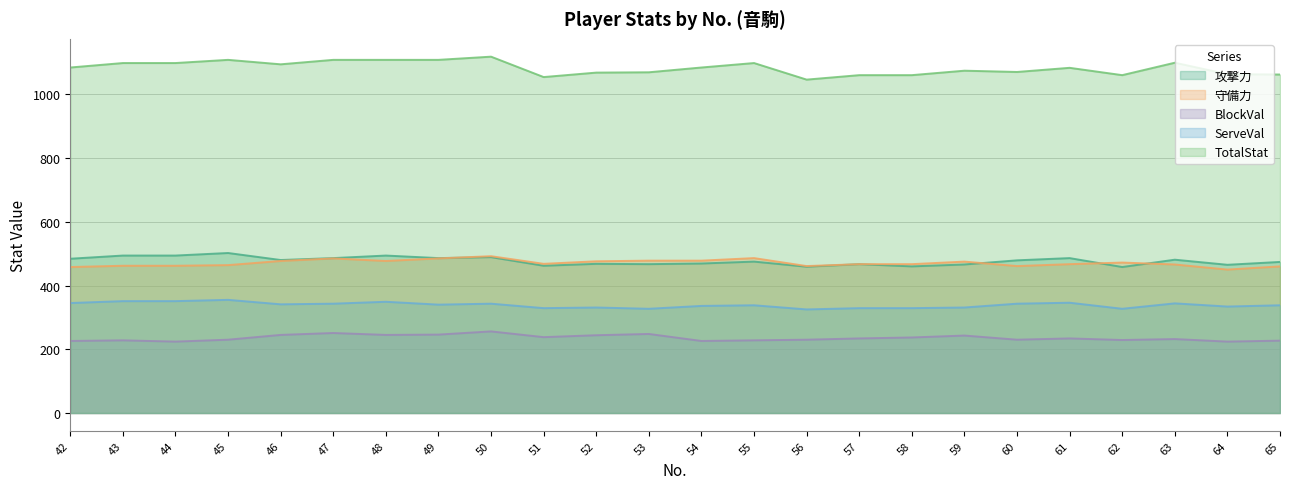

List the labels in order of ServeVal value, smallest first.

56, 53, 62, 51, 57, 58, 52, 59, 64, 54, 55, 65, 49, 46, 47, 50, 60, 63, 42, 61, 48, 43, 44, 45